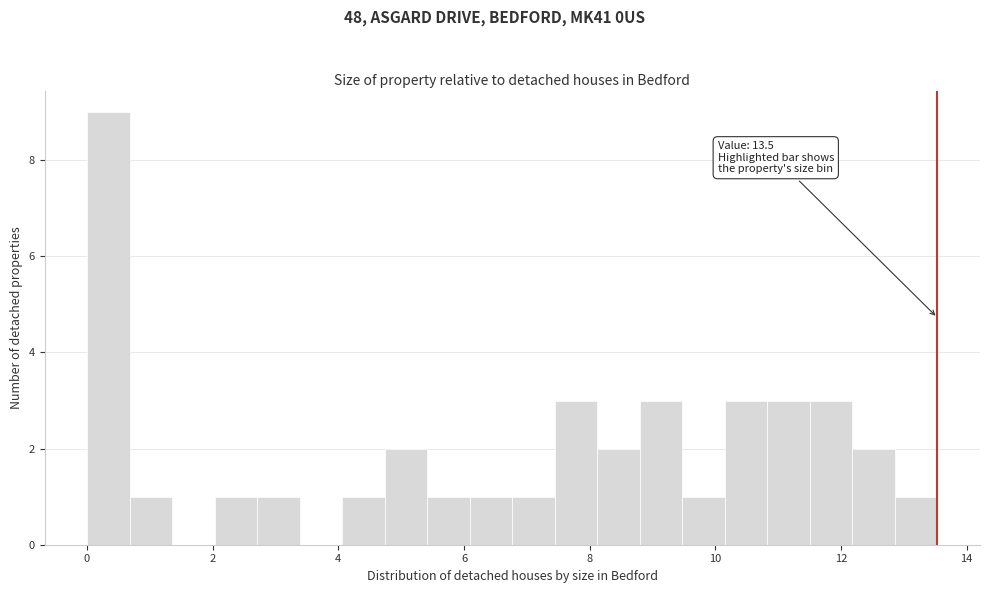

Read against the x-axis, roughly where is the centre of the tallest bar?

0.4